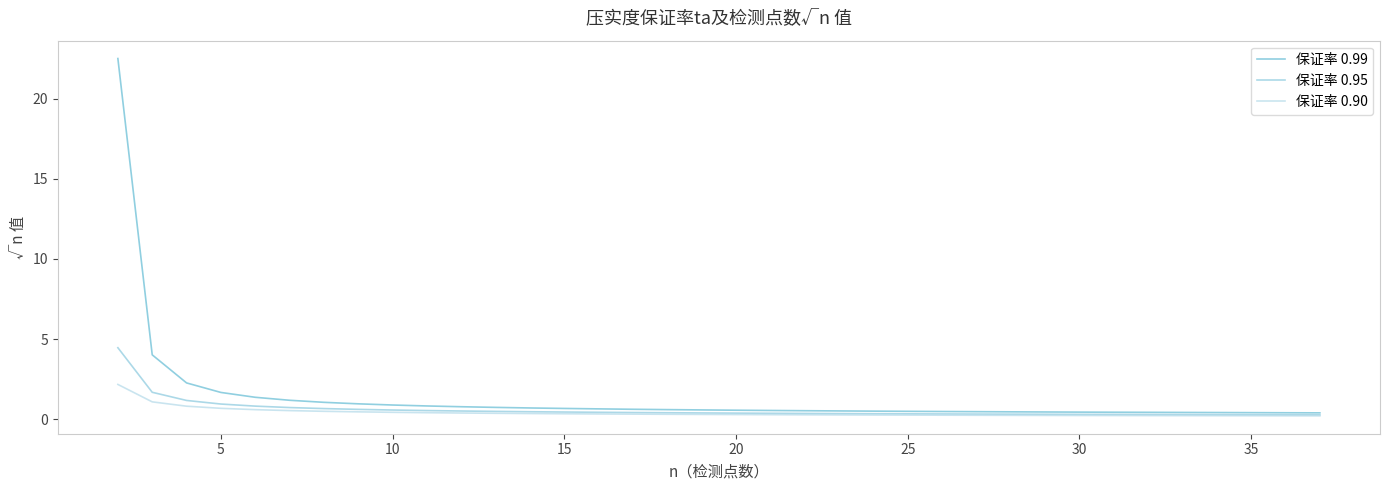

Which series has the widest spread of values?

保证率 0.99